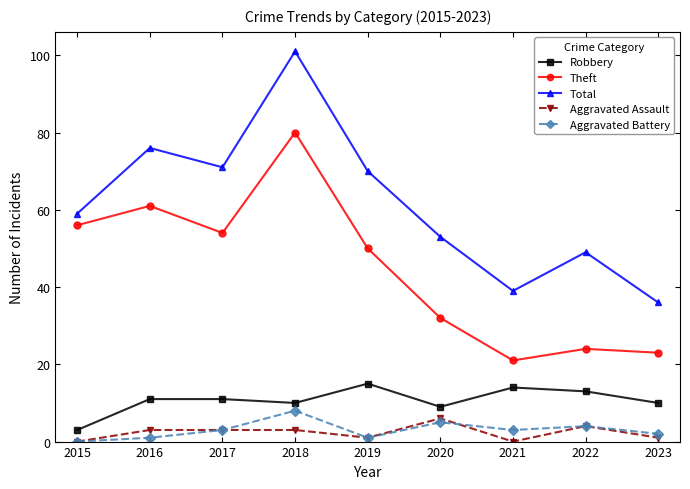

True or false: Aggravated Assault and Robbery cross at least once.

False